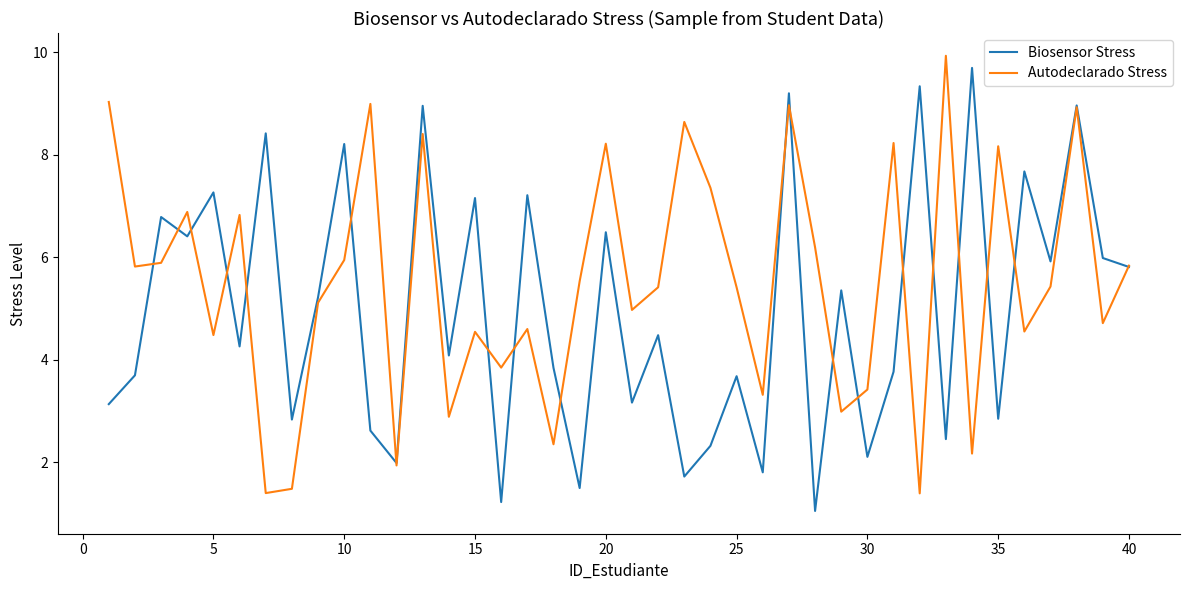

Which series has the largest total across all categories?

Autodeclarado Stress